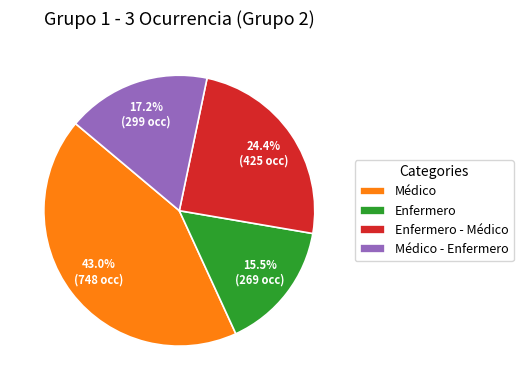

What is the smallest slice in the pie chart?

Enfermero